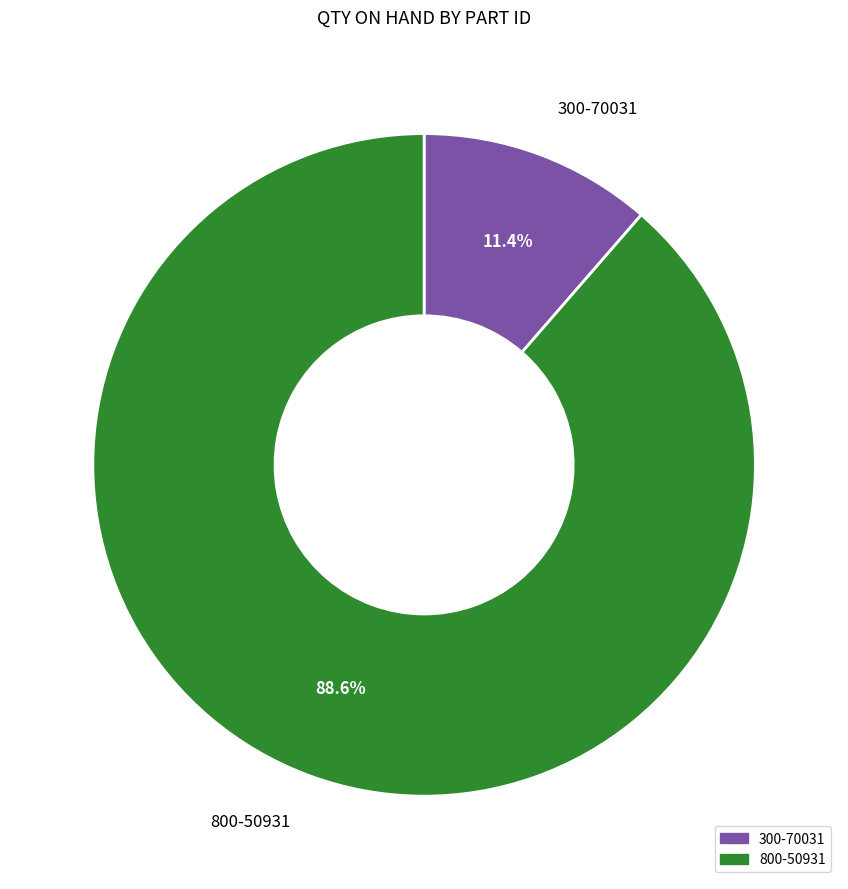

Count the number of slices in the pie.

2